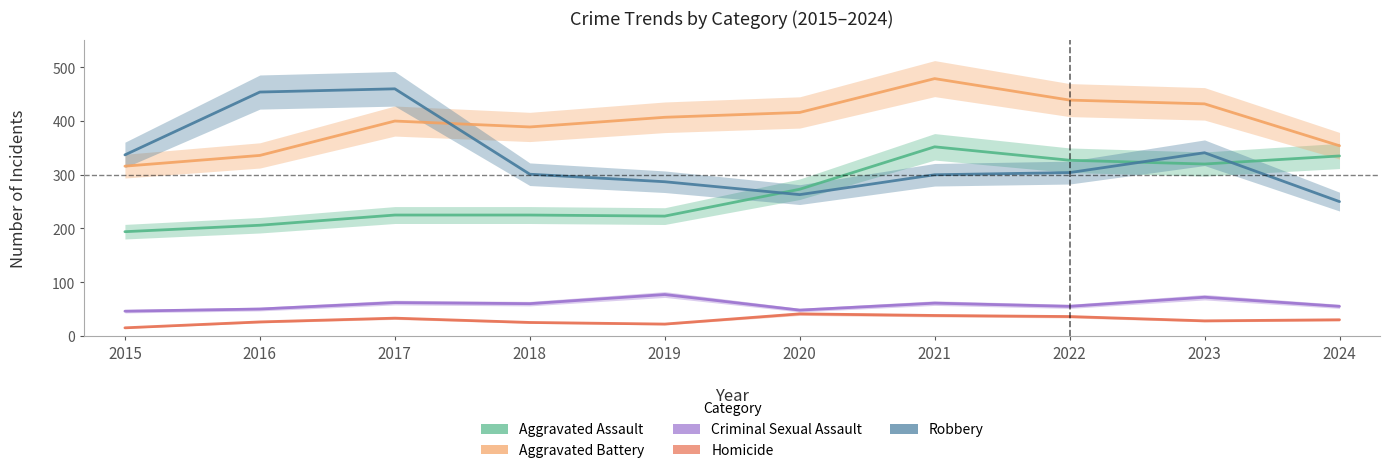

Which series has the largest range (max minus min)?

Robbery